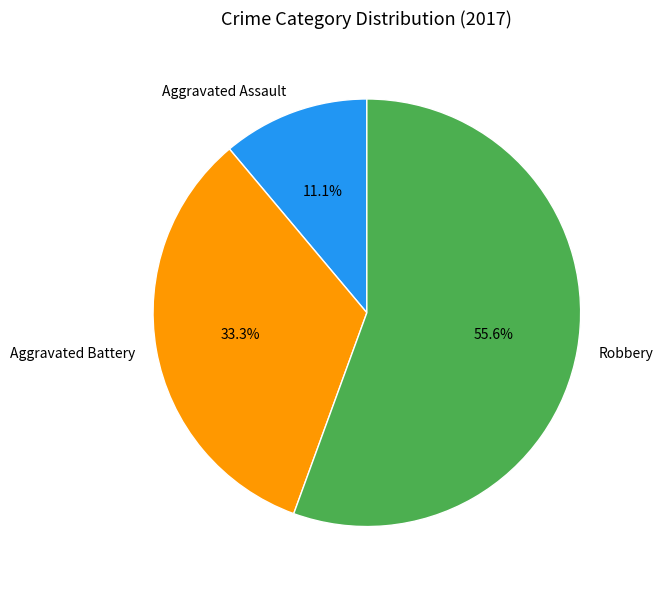

The Robbery slice represents 70% of the pie. True or false?

False